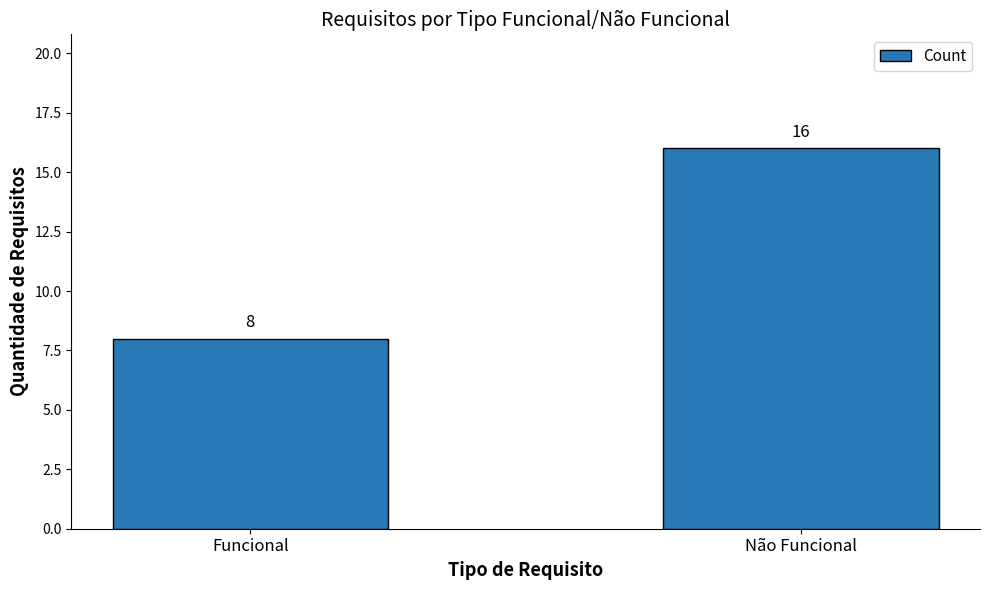

What is the label of the 1st bar from the right?

Não Funcional